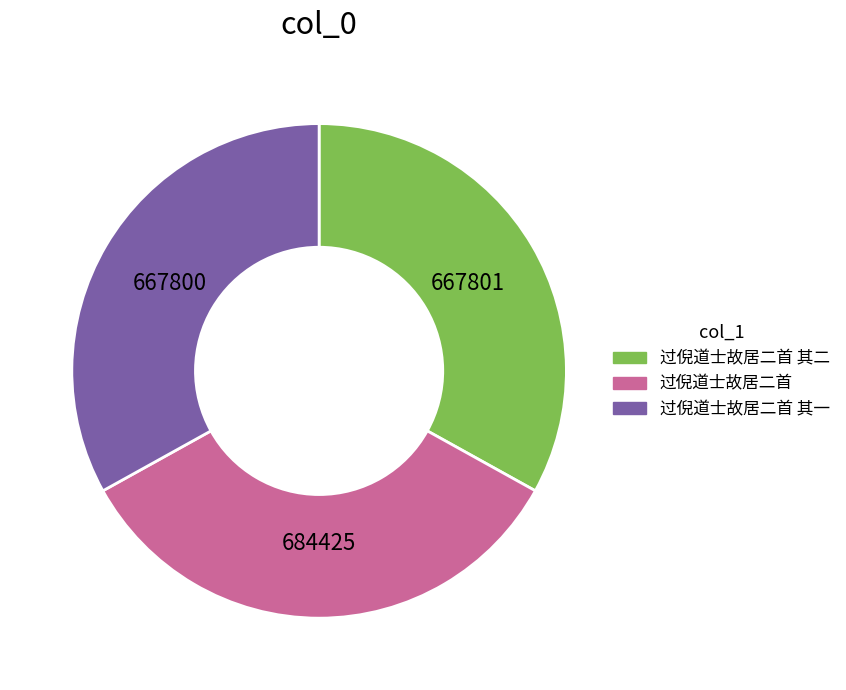

Is there any slice that represents more than half of the pie?

No